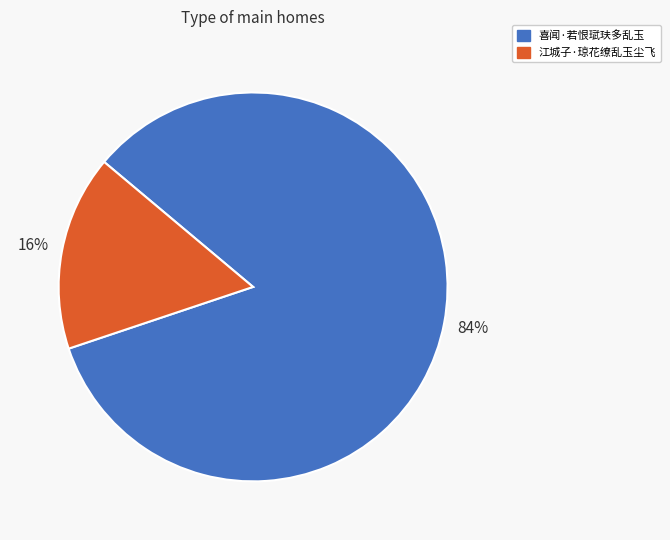

What is the largest slice in the pie chart?

喜闻·若恨珷玞多乱玉